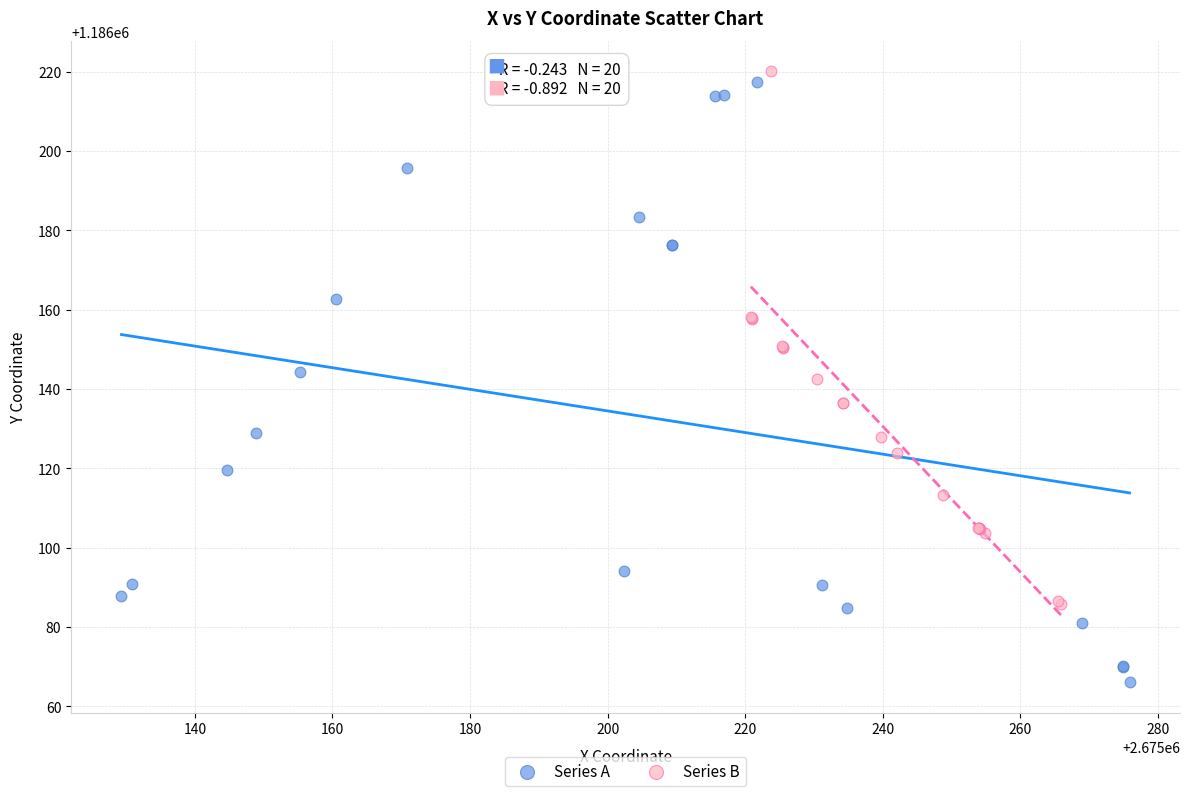

Which series has the largest Y range (max minus min)?

Series A